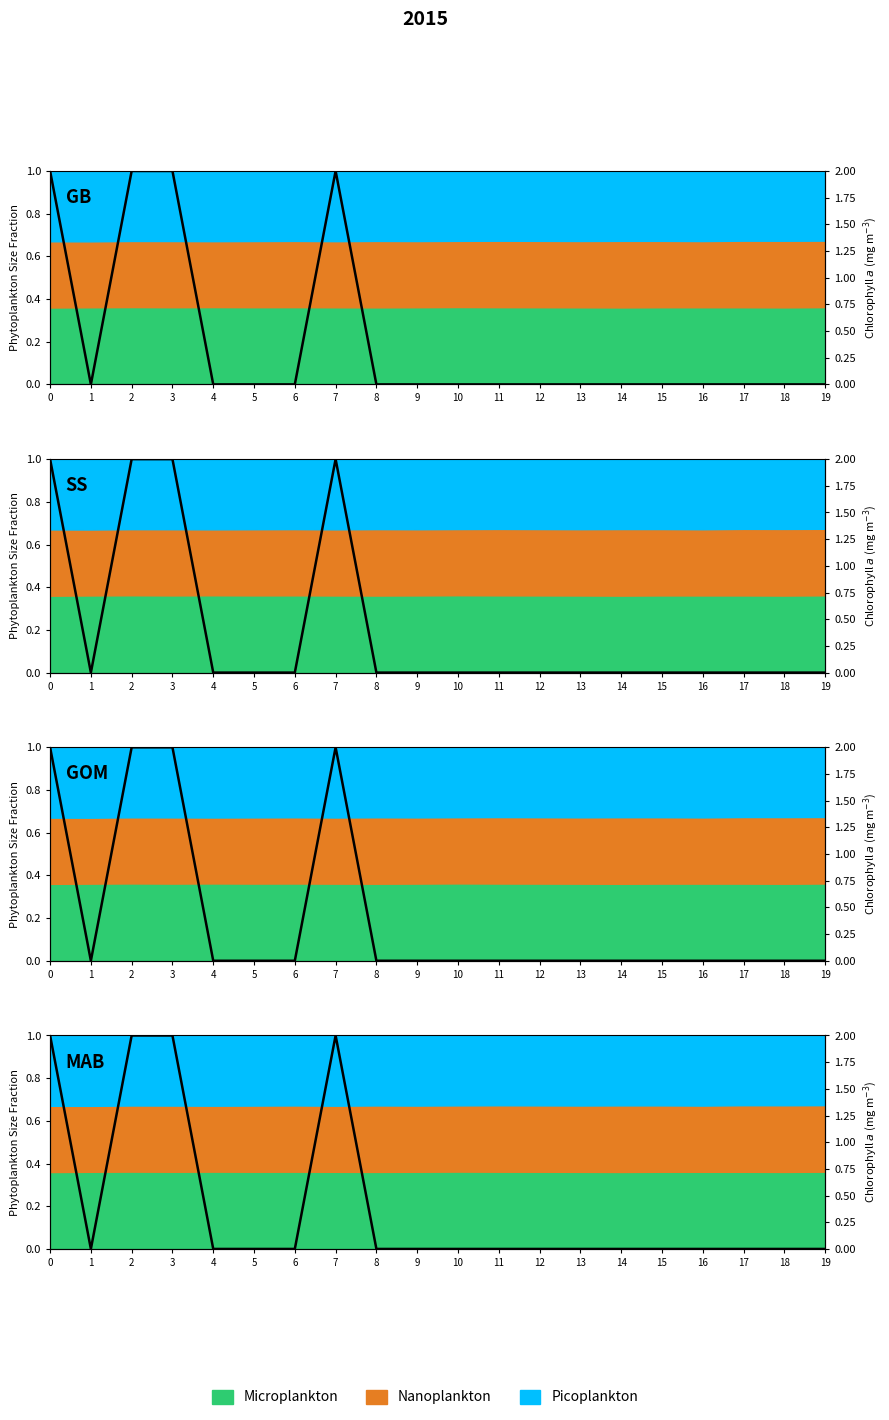

List the labels in order of value, largest first.

0, 2, 3, 7, 1, 4, 5, 6, 8, 9, 10, 11, 12, 13, 14, 15, 16, 17, 18, 19